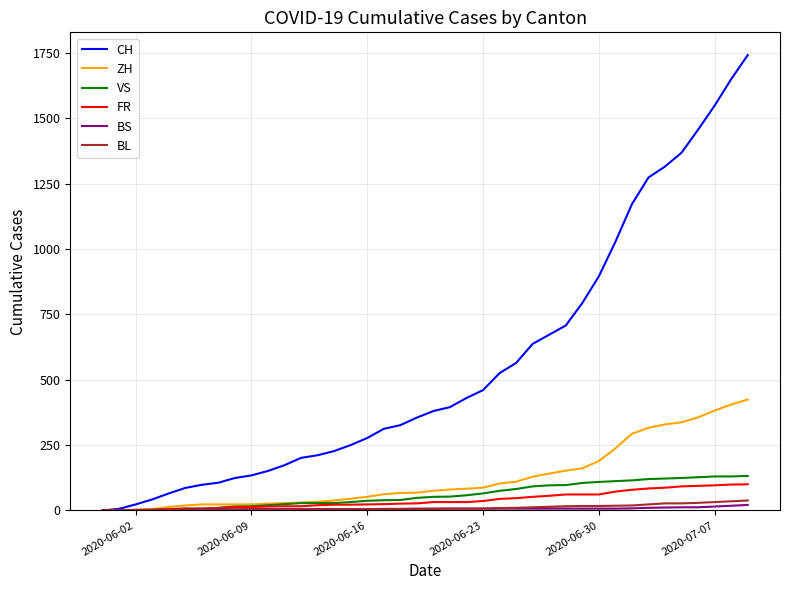

What are all the series names shown in the legend?

CH, ZH, VS, FR, BS, BL